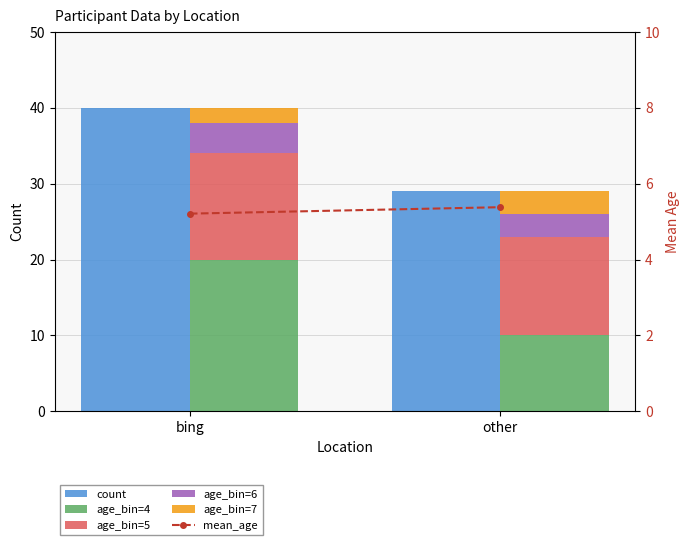

What is the difference between the age_bin=5 values at other and bing?

1.0